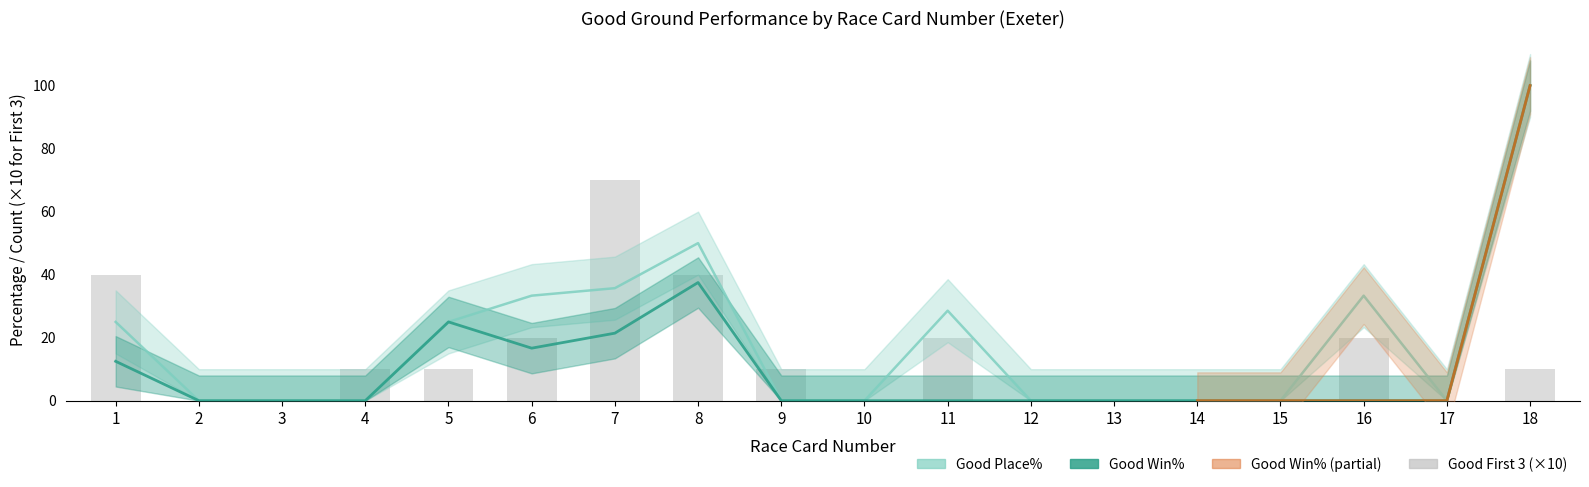

At 2, list the series in order from smallest to largest.

Good Win%, Good Place%, Good First 3